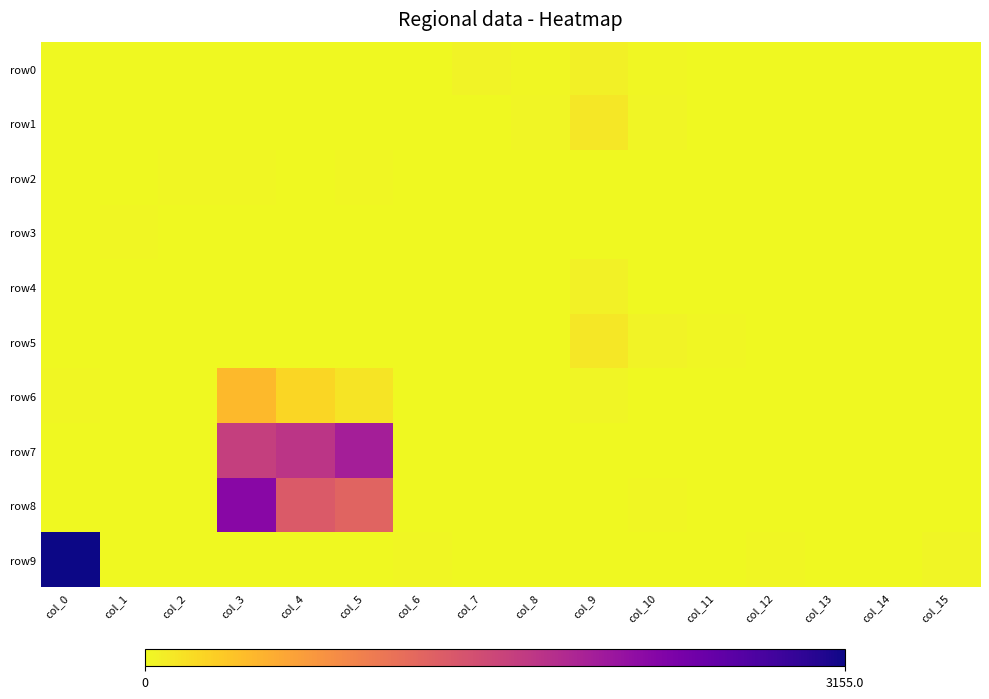

Reading left to right, extract all data points from this chart.

row0: col_0=1	col_1=7	col_2=0	col_3=4	col_4=4	col_5=2	col_6=10	col_7=47	col_8=13	col_9=68	col_10=14	col_11=0	col_12=2	col_13=6	col_14=0	col_15=0
row1: col_0=0	col_1=0	col_2=5	col_3=11	col_4=0	col_5=8	col_6=0	col_7=0	col_8=34	col_9=126	col_10=36	col_11=0	col_12=0	col_13=0	col_14=1	col_15=5
row2: col_0=0	col_1=0	col_2=18	col_3=13	col_4=2	col_5=21	col_6=0	col_7=0	col_8=3	col_9=3	col_10=3	col_11=3	col_12=0	col_13=0	col_14=0	col_15=0
row3: col_0=6	col_1=20	col_2=0	col_3=0	col_4=0	col_5=0	col_6=0	col_7=4	col_8=6	col_9=8	col_10=0	col_11=3	col_12=1	col_13=3	col_14=0	col_15=0
row4: col_0=0	col_1=0	col_2=7	col_3=6	col_4=0	col_5=0	col_6=0	col_7=0	col_8=6	col_9=54	col_10=2	col_11=0	col_12=0	col_13=0	col_14=0	col_15=2
row5: col_0=0	col_1=0	col_2=1	col_3=0	col_4=10	col_5=7	col_6=0	col_7=0	col_8=7	col_9=133	col_10=37	col_11=22	col_12=0	col_13=0	col_14=0	col_15=0
row6: col_0=14	col_1=1	col_2=0	col_3=478	col_4=247	col_5=160	col_6=1	col_7=0	col_8=0	col_9=25	col_10=9	col_11=1	col_12=4	col_13=0	col_14=0	col_15=0
row7: col_0=1	col_1=4	col_2=10	col_3=1652	col_4=1768	col_5=2014	col_6=5	col_7=4	col_8=10	col_9=0	col_10=0	col_11=0	col_12=0	col_13=2	col_14=9	col_15=0
row8: col_0=0	col_1=0	col_2=0	col_3=2276	col_4=1356	col_5=1265	col_6=0	col_7=0	col_8=0	col_9=9	col_10=18	col_11=0	col_12=0	col_13=0	col_14=0	col_15=8
row9: col_0=3155	col_1=11	col_2=0	col_3=0	col_4=1	col_5=11	col_6=19	col_7=0	col_8=0	col_9=0	col_10=0	col_11=11	col_12=21	col_13=0	col_14=0	col_15=26